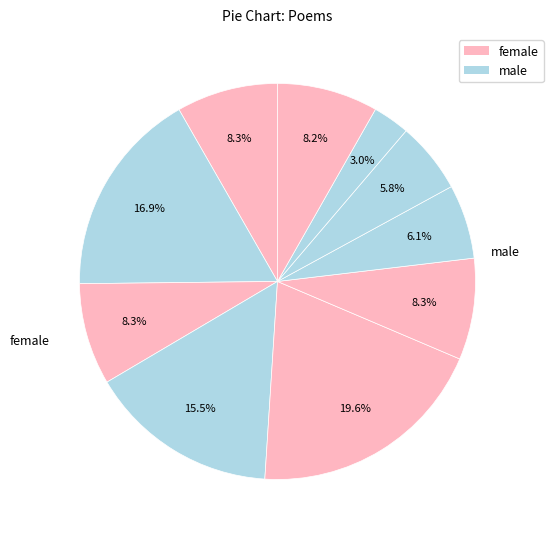

How many slices are in this pie chart?

10